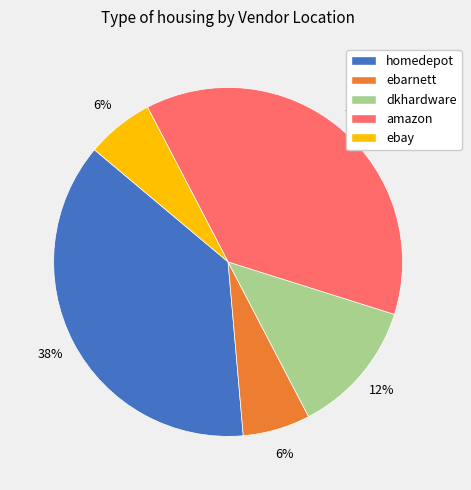

To the nearest percent, what portion does amazon represent?

37%